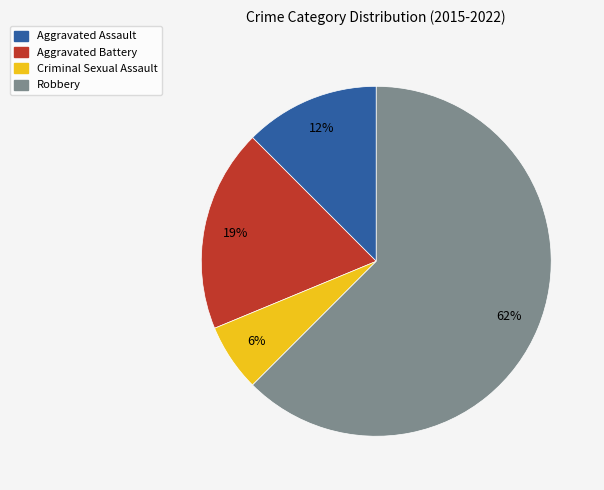

How many segments does this pie chart have?

4